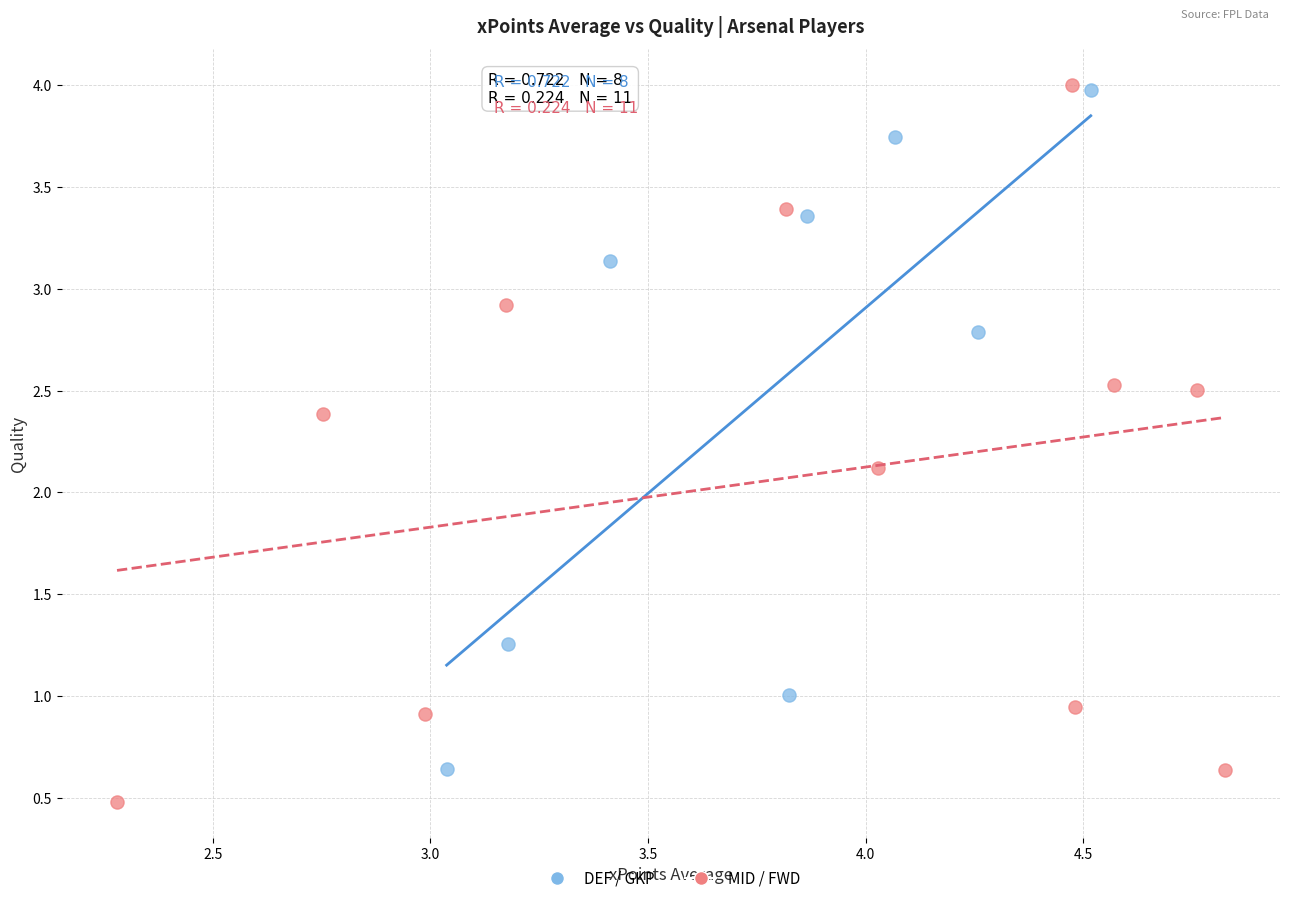

Which series has the largest Y range (max minus min)?

MID / FWD